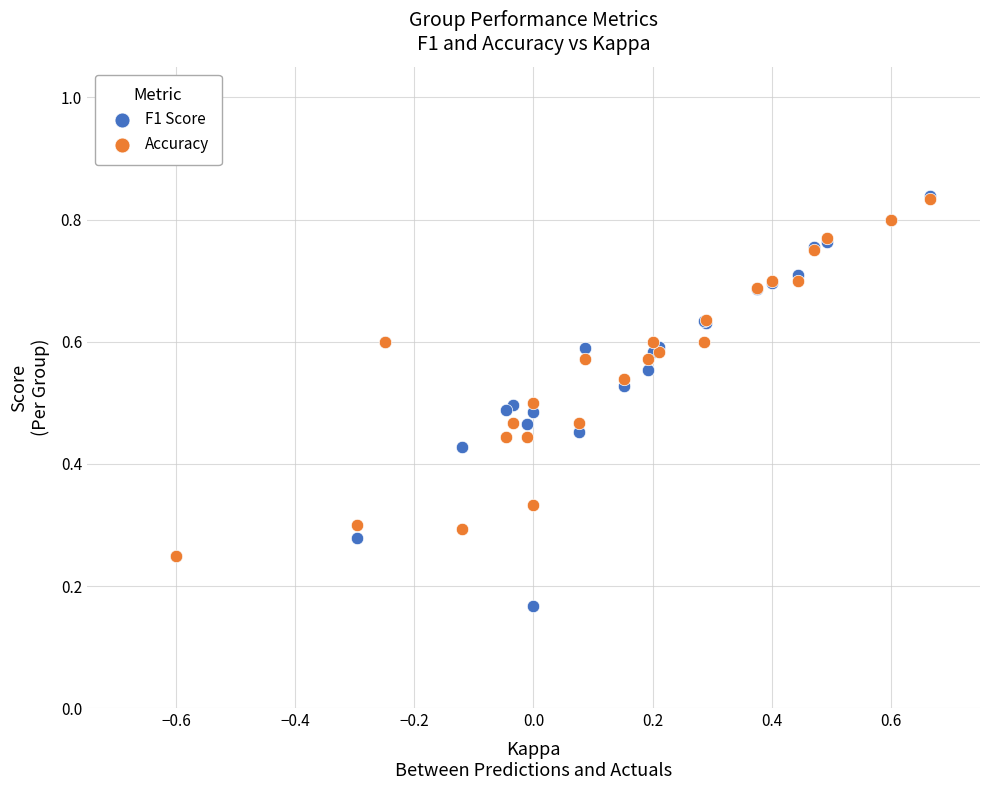

Which series has the widest spread of Y values?

F1 Score